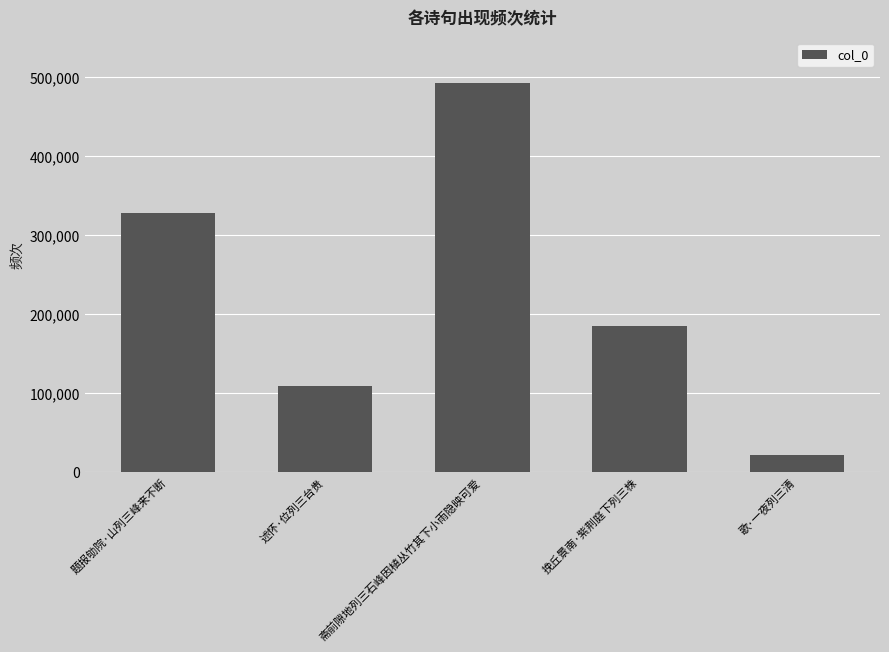

Which label corresponds to the largest value in the chart?

斋前隙地列三石峰因植丛竹其下小雨隐映可爱